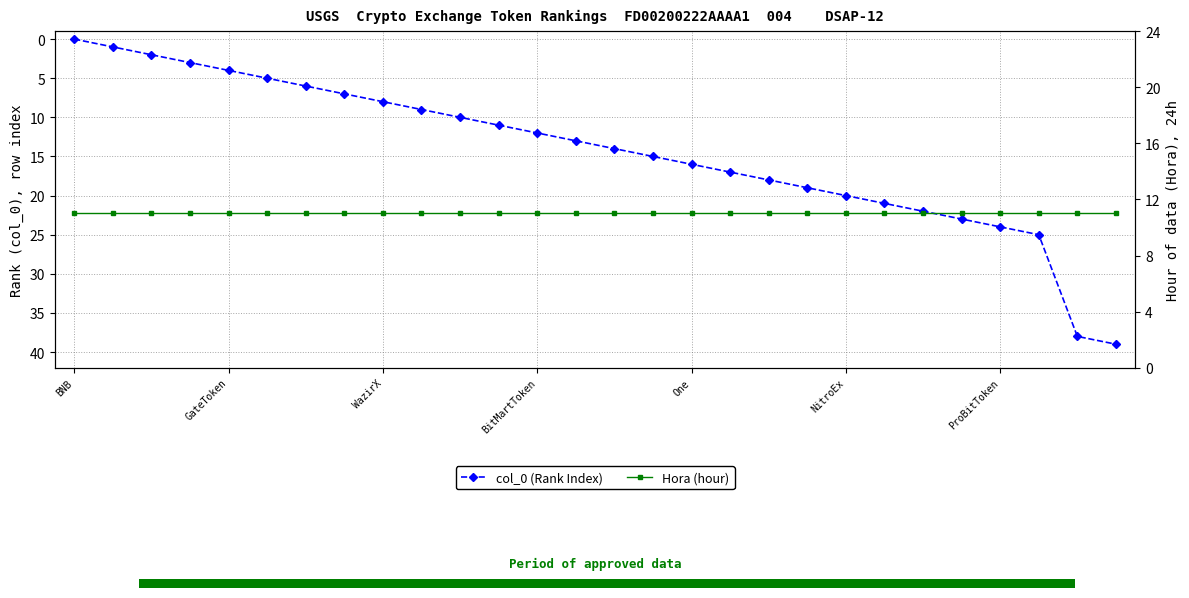

At which category does the chart reach its minimum across all series?

BNB